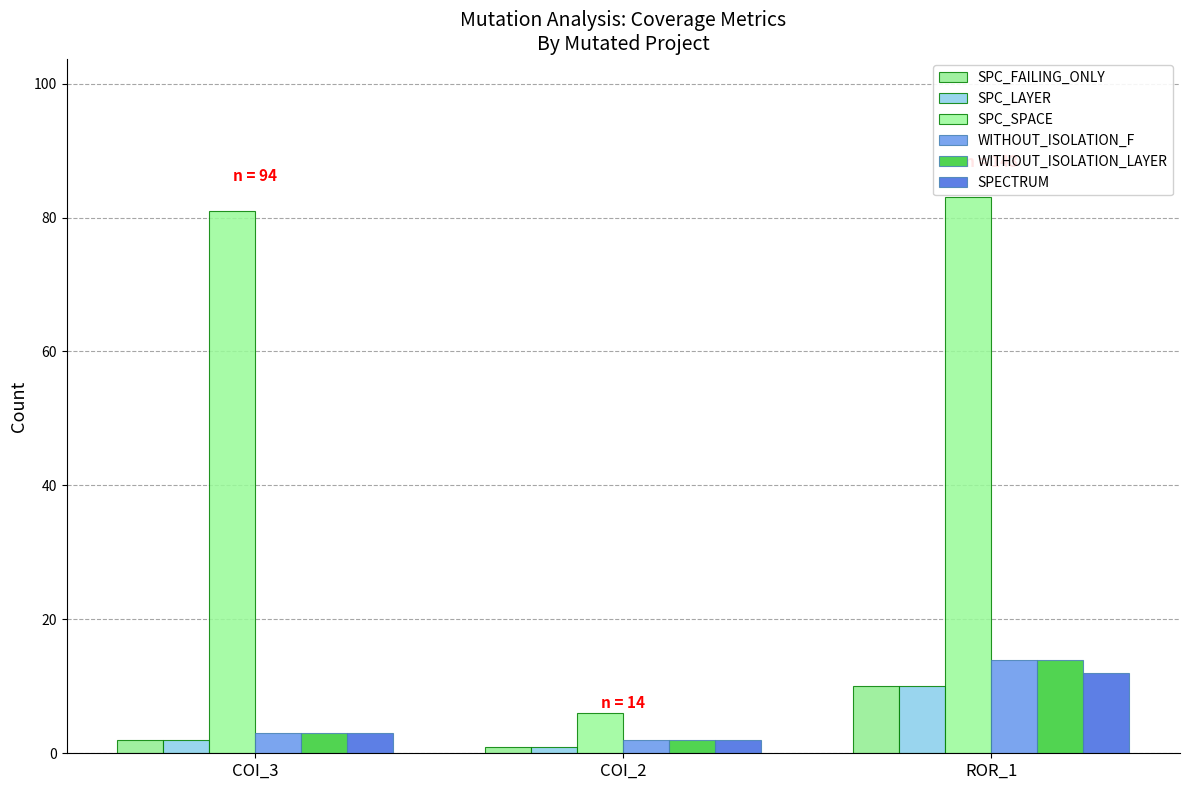

Reading right to left, what are all the values shown in this chart?

SPC_FAILING_ONLY: 10	1	2
SPC_LAYER: 10	1	2
SPC_SPACE: 83	6	81
WITHOUT_ISOLATION_F: 14	2	3
WITHOUT_ISOLATION_LAYER: 14	2	3
SPECTRUM: 12	2	3